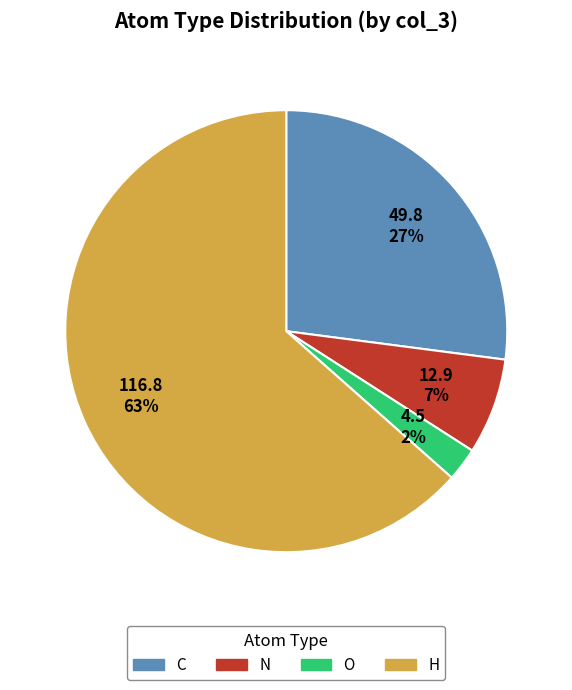

Do H and N together represent more than half of the pie?

Yes